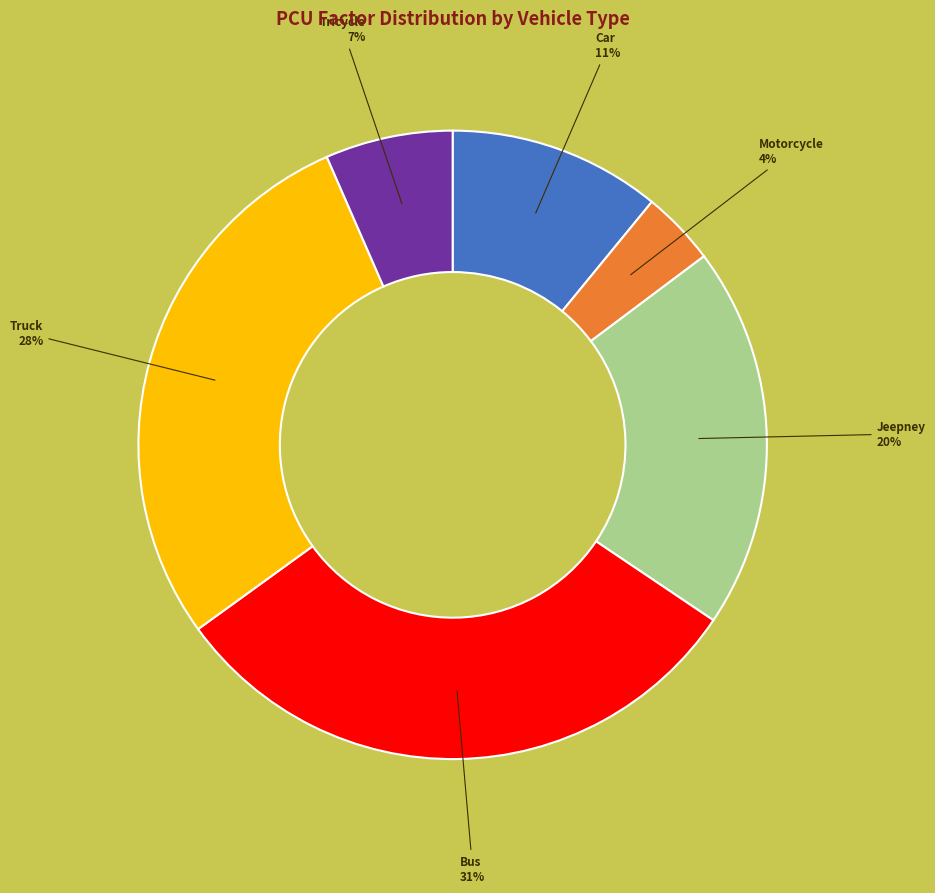

What is the ratio of the value at Tricycle to the value at Truck?

0.2